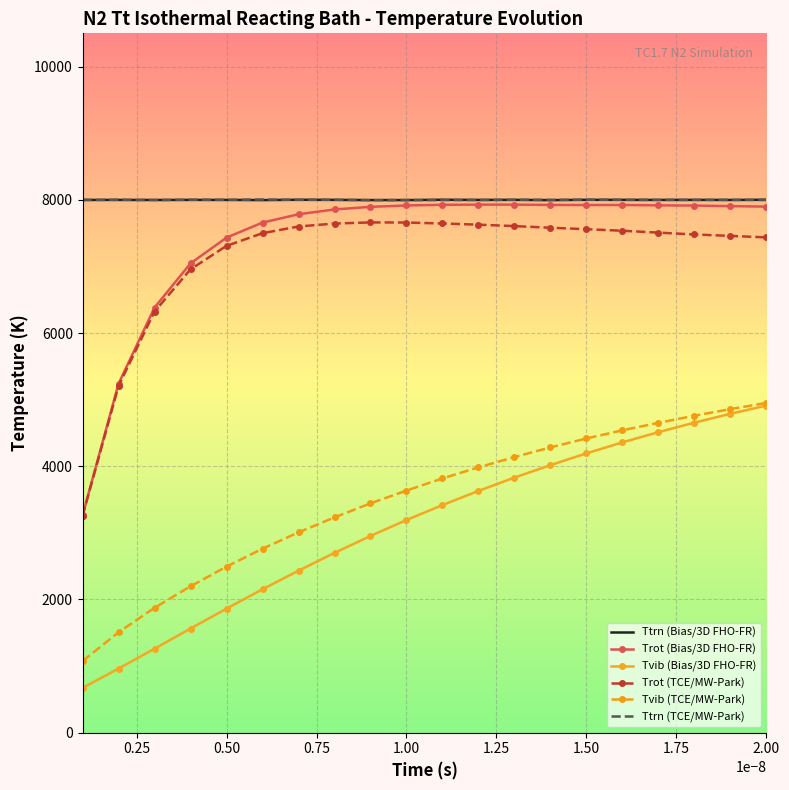

What is the maximum value shown in the chart?

8004.7